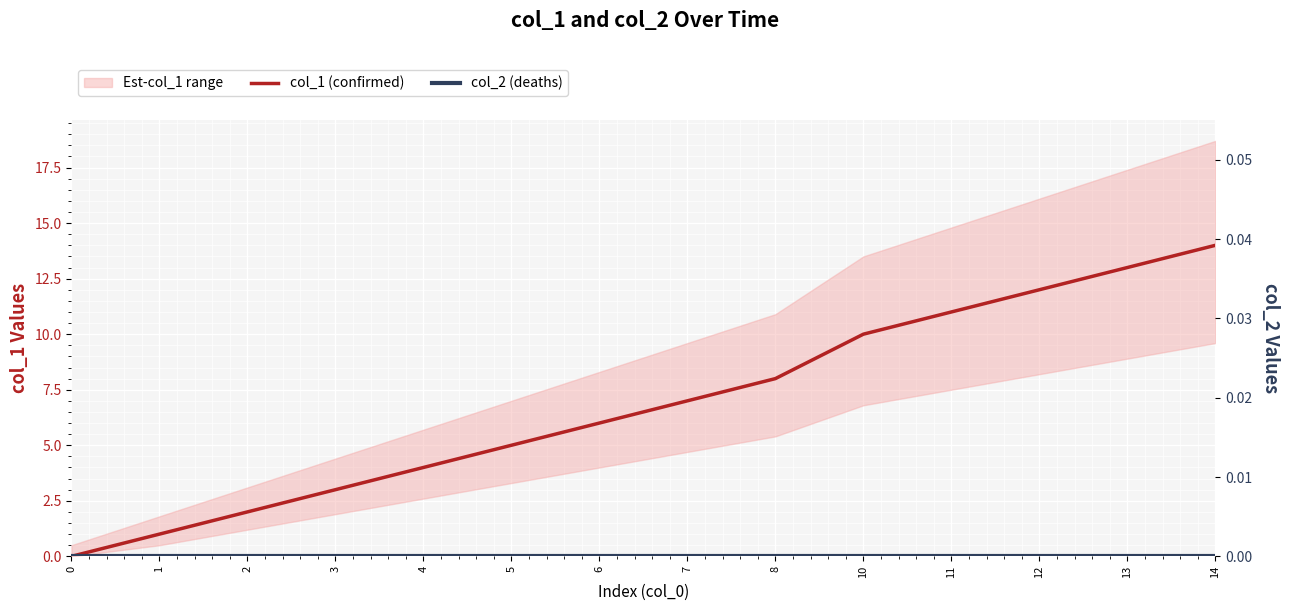

True or false: col_2 (deaths) and col_1 (confirmed) cross at least once.

False